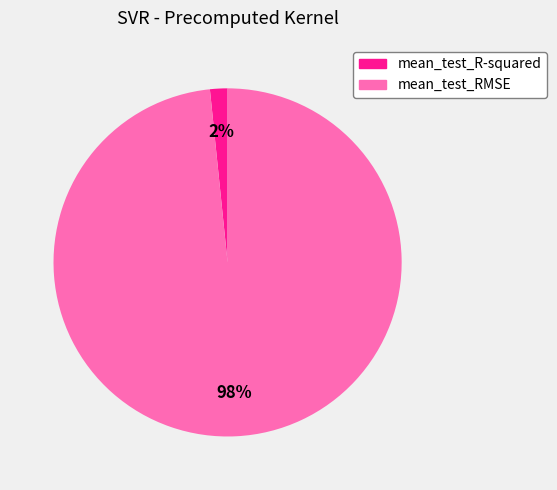

Which slice is the smallest?

mean_test_R-squared